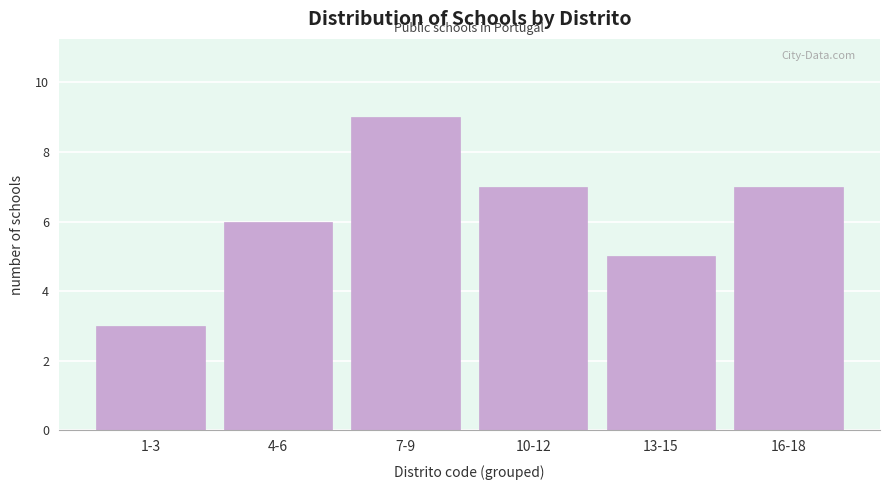

Reading left to right, list all the values displayed in this chart.

1-3=3	4-6=6	7-9=9	10-12=7	13-15=5	16-18=7